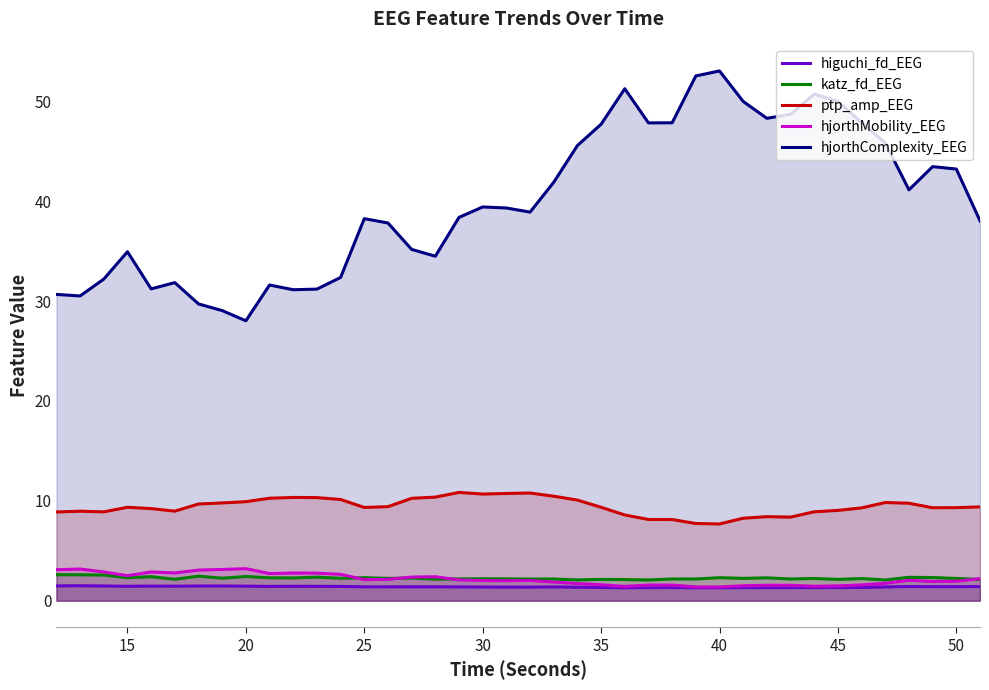

What is the minimum value shown in the chart?

1.3